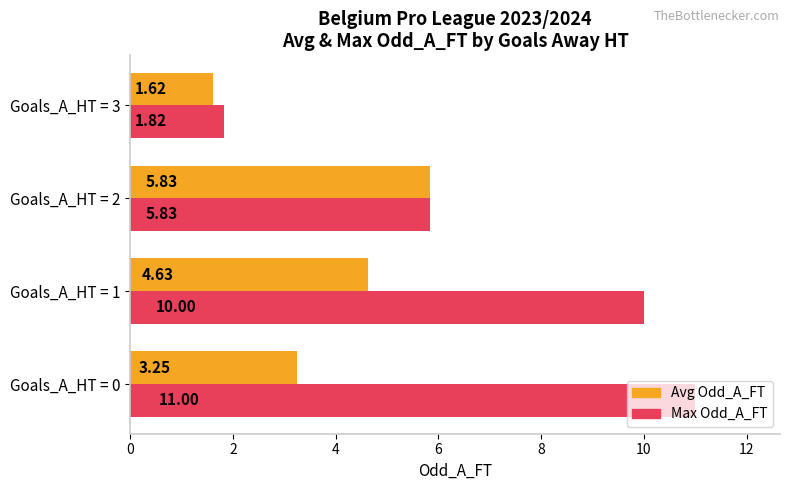

What is the difference between the highest and lowest values at Goals_A_HT = 1?

5.4